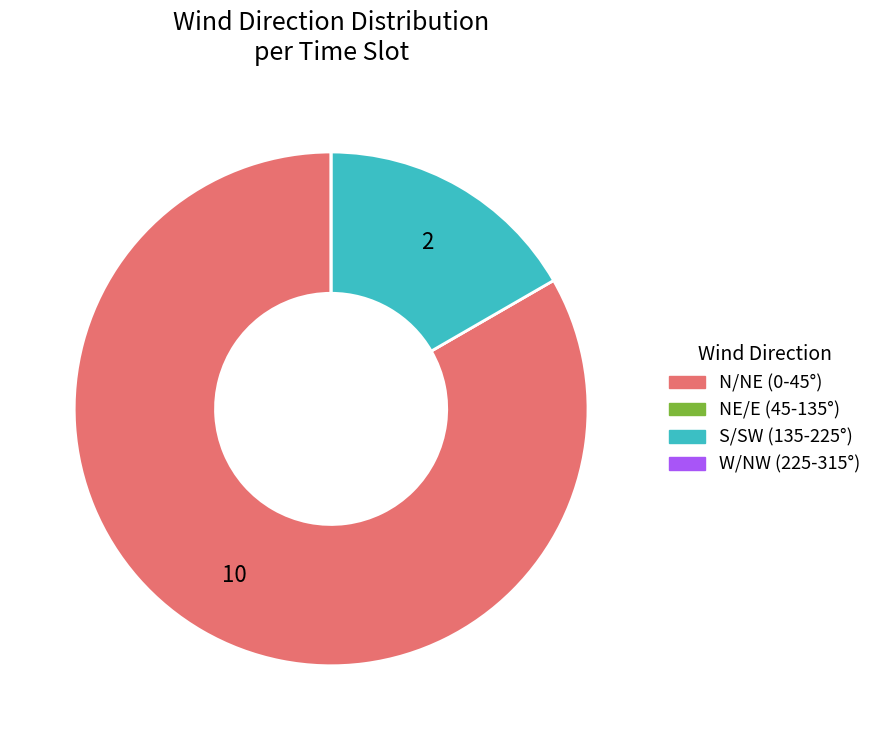

Is there any slice that represents more than half of the pie?

Yes